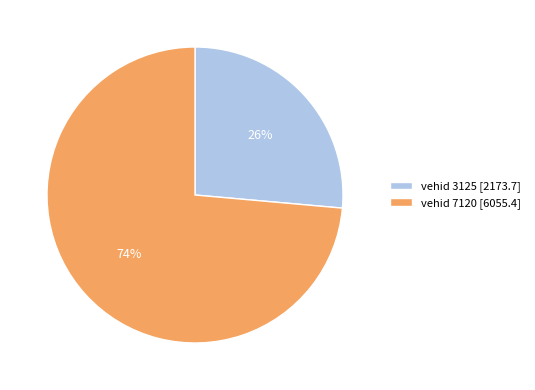

Do vehid 7120 [6055.4] and vehid 3125 [2173.7] together represent more than half of the pie?

Yes